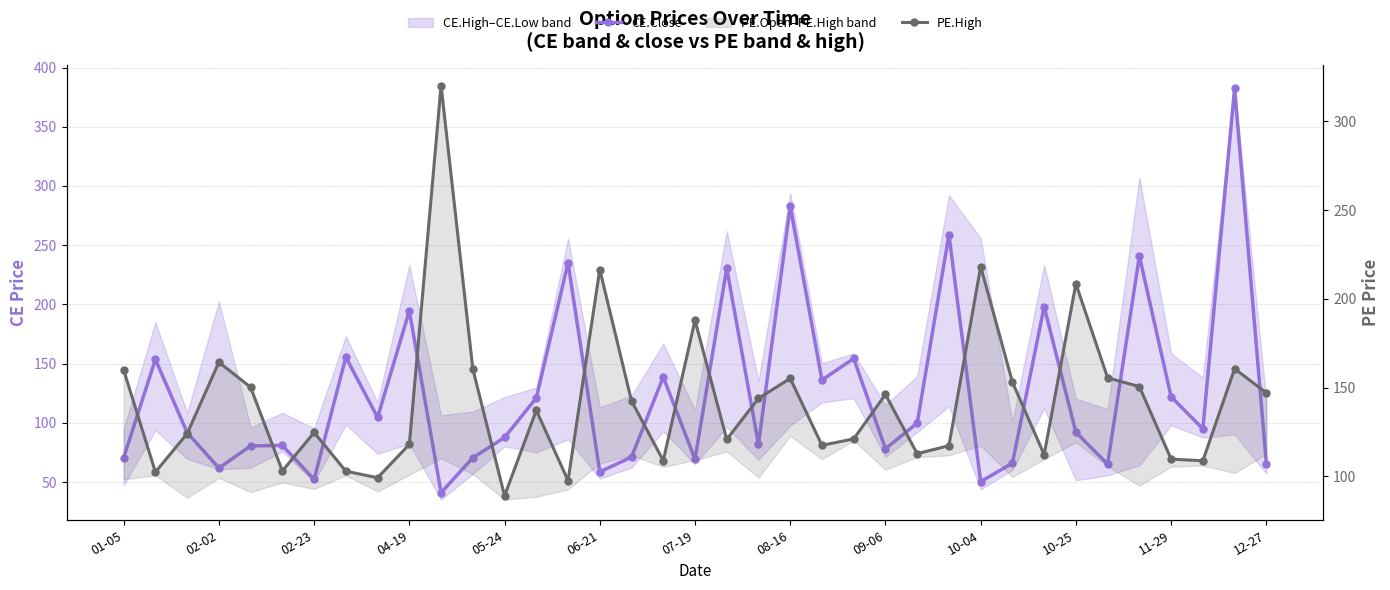

After their last crossing, which series has the higher values: PE.High or CE.Close?

PE.High